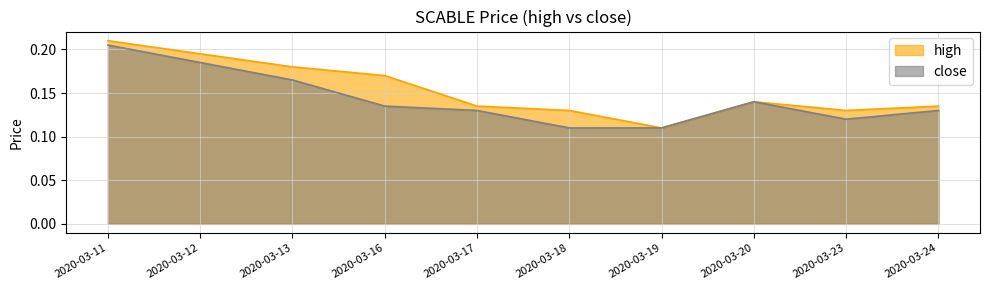

Where is the first local minimum for high?

2020-03-19